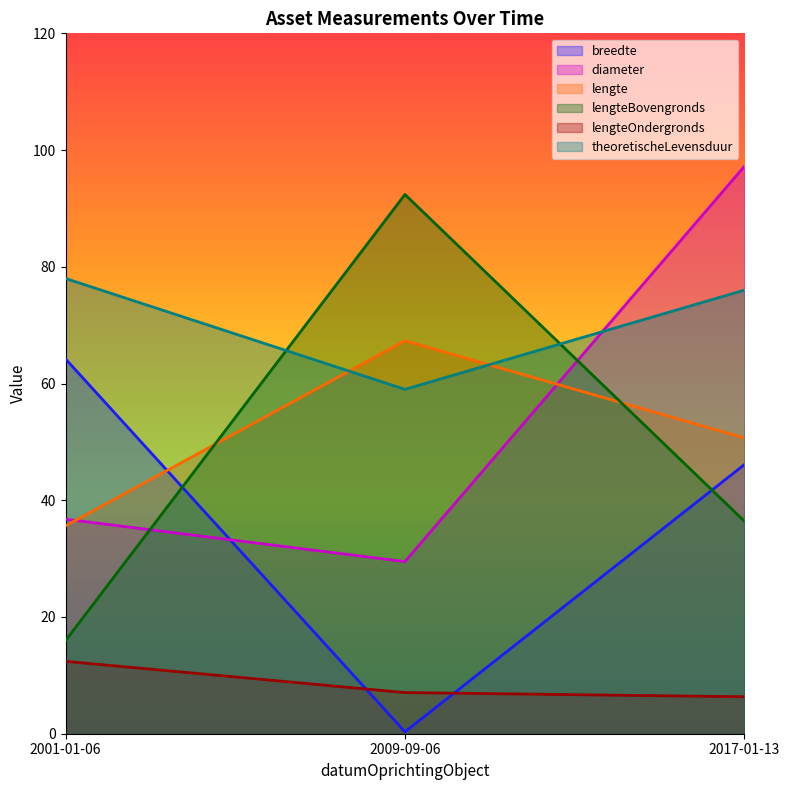

The lengteBovengronds series shows 92.4 at 2009-09-06. True or false?

True